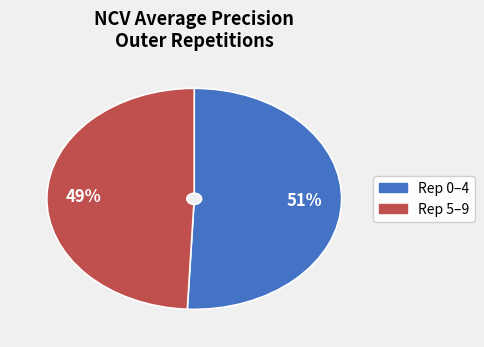

How many slices are in this pie chart?

2